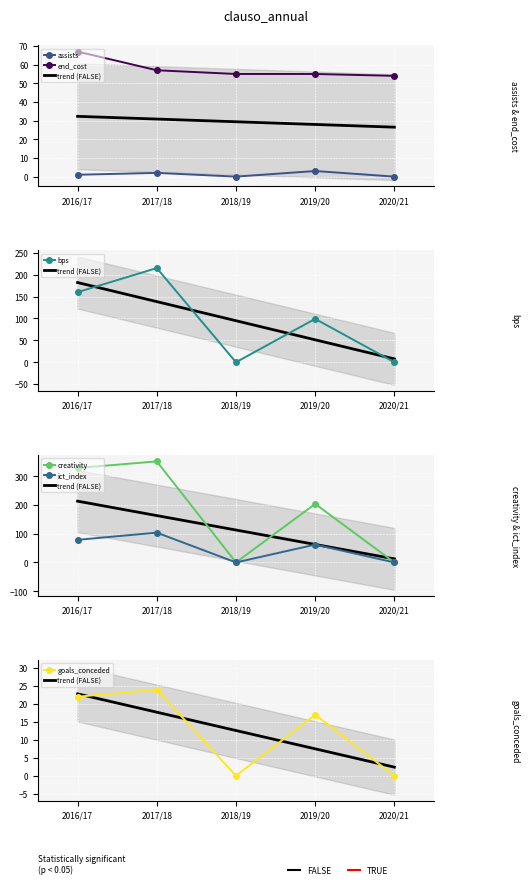

The value of bps at 2019/20 is 48.3. True or false?

False